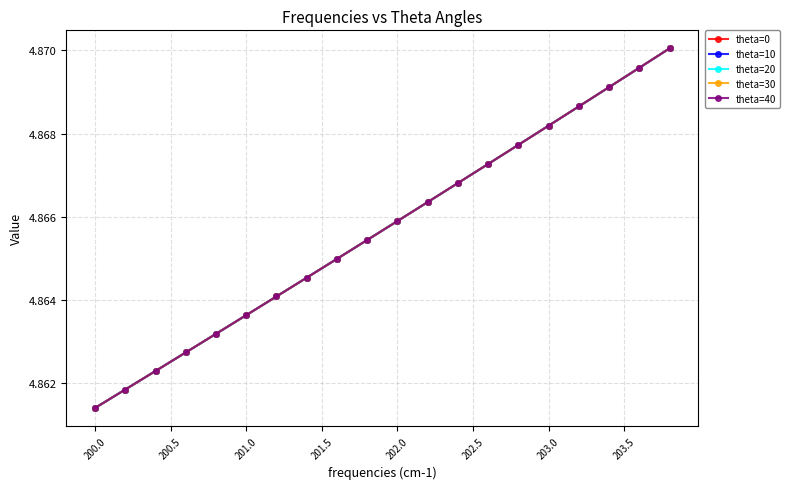

List the series in order of their peak value, lowest first.

theta=0, theta=10, theta=20, theta=30, theta=40